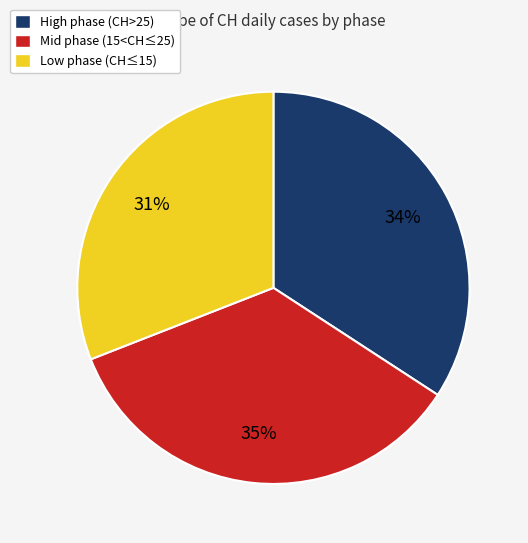

Between Low phase (CH≤15) and Mid phase (15<CH≤25), which is larger?

Mid phase (15<CH≤25)